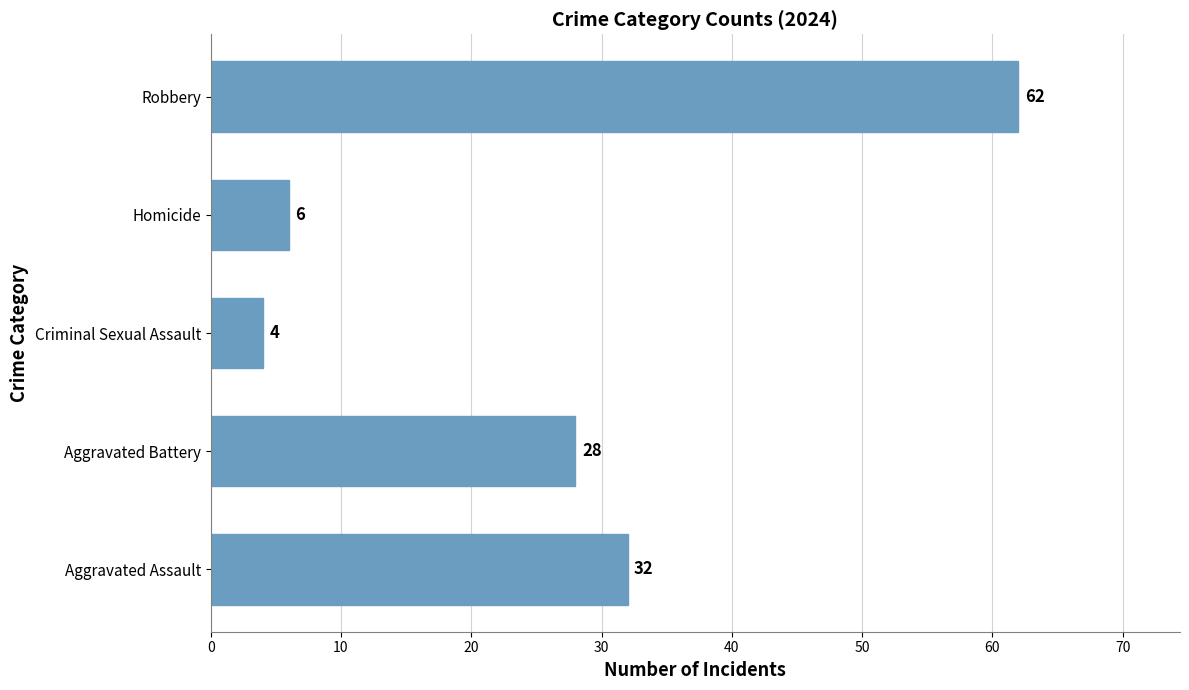

Is it true that the value at Robbery is 19?

False